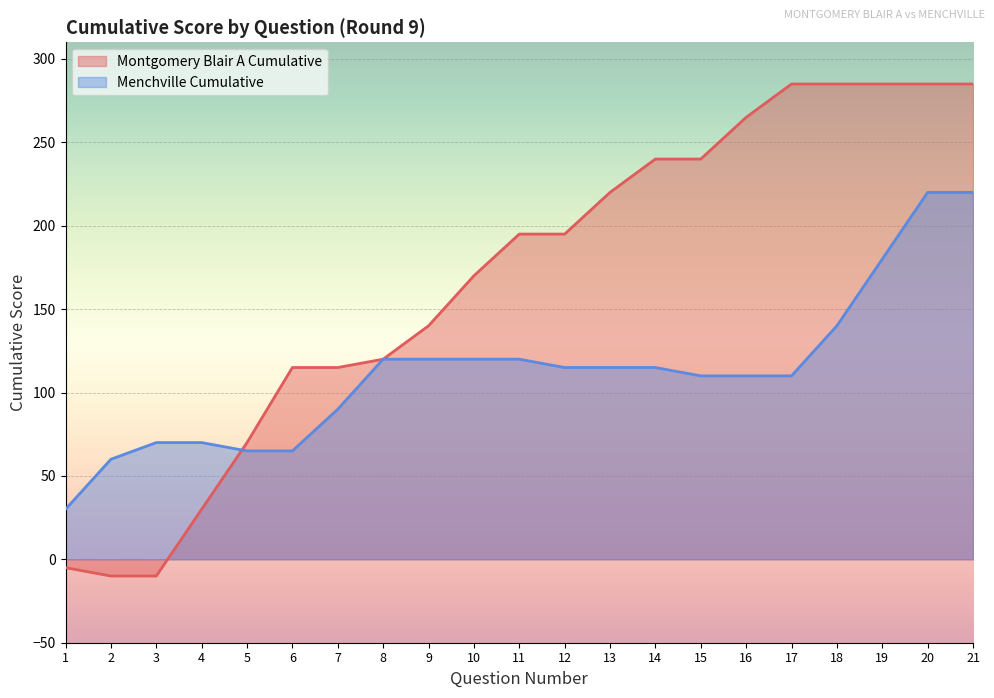

How many values in Montgomery Blair A Cumulative are below zero?

3